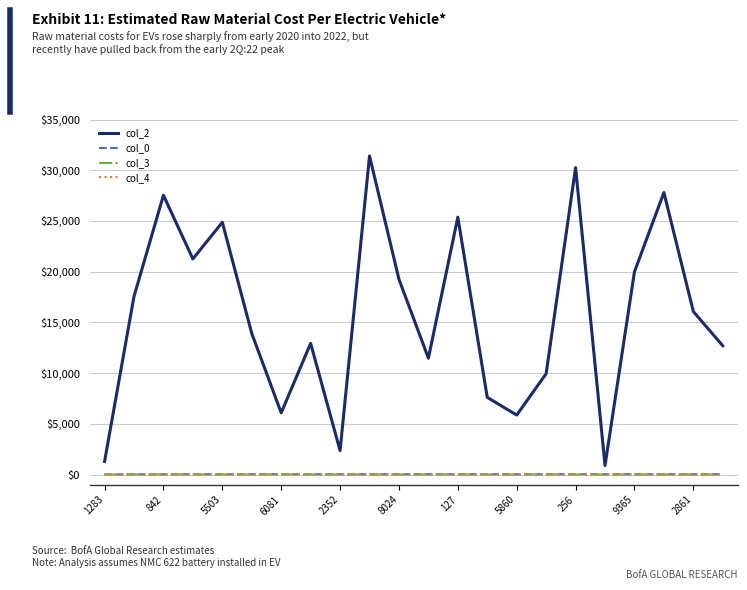

What is the greatest value displayed?

31402.0